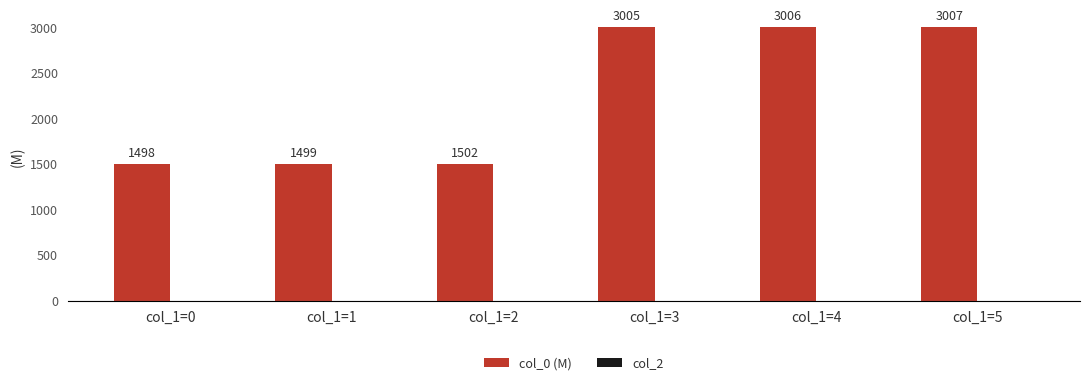

Rank the categories by value from lowest to highest.

col_1=0, col_1=1, col_1=2, col_1=3, col_1=4, col_1=5